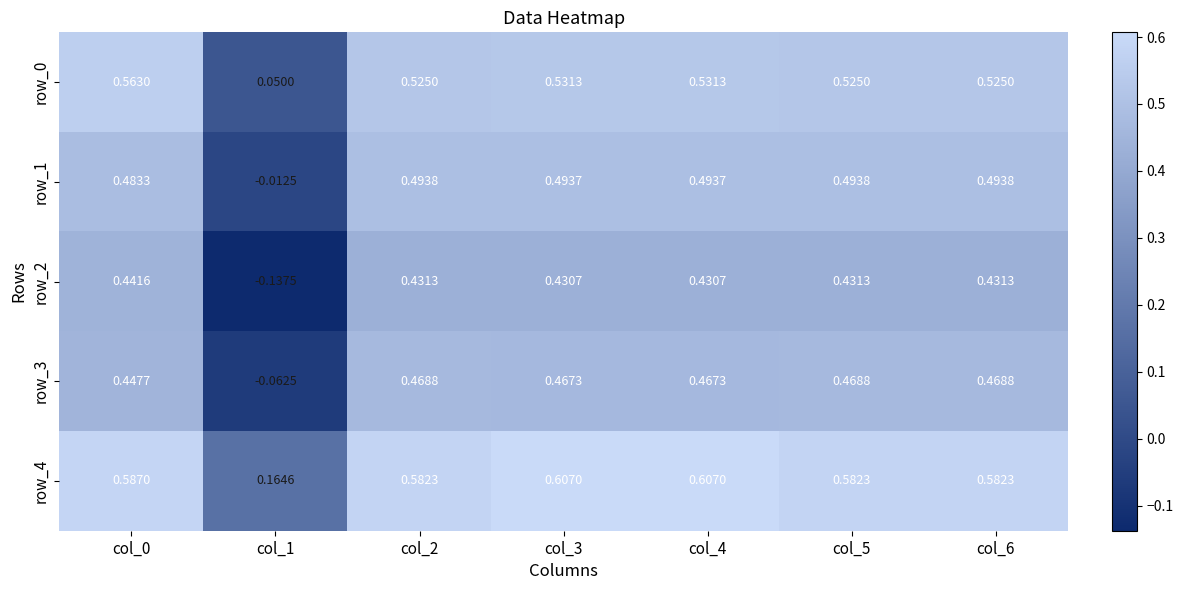

Is the value of row_4 at col_0 greater than the value of row_1 at col_2?

Yes